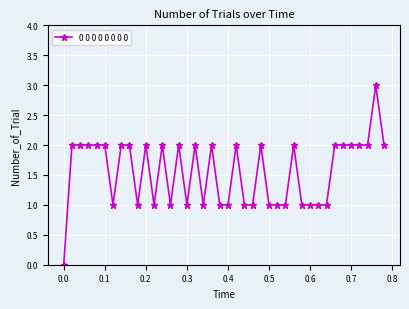

True or false: the data has more than 1 interior local peaks.

True